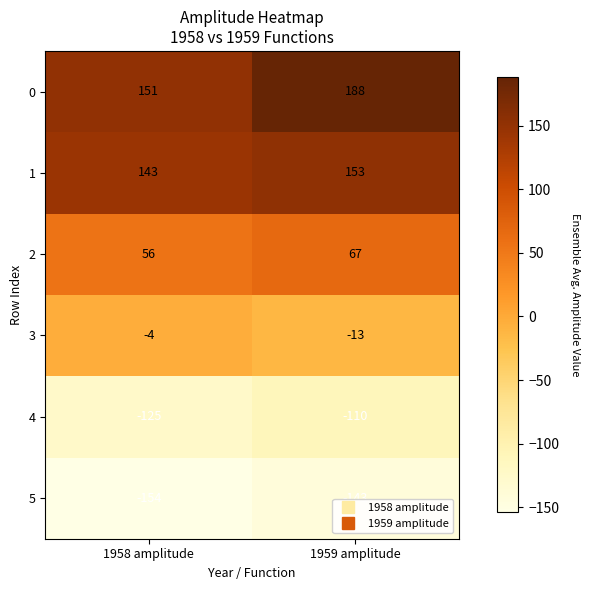

What is the difference between the 4 values at 1959 amplitude and 1958 amplitude?

15